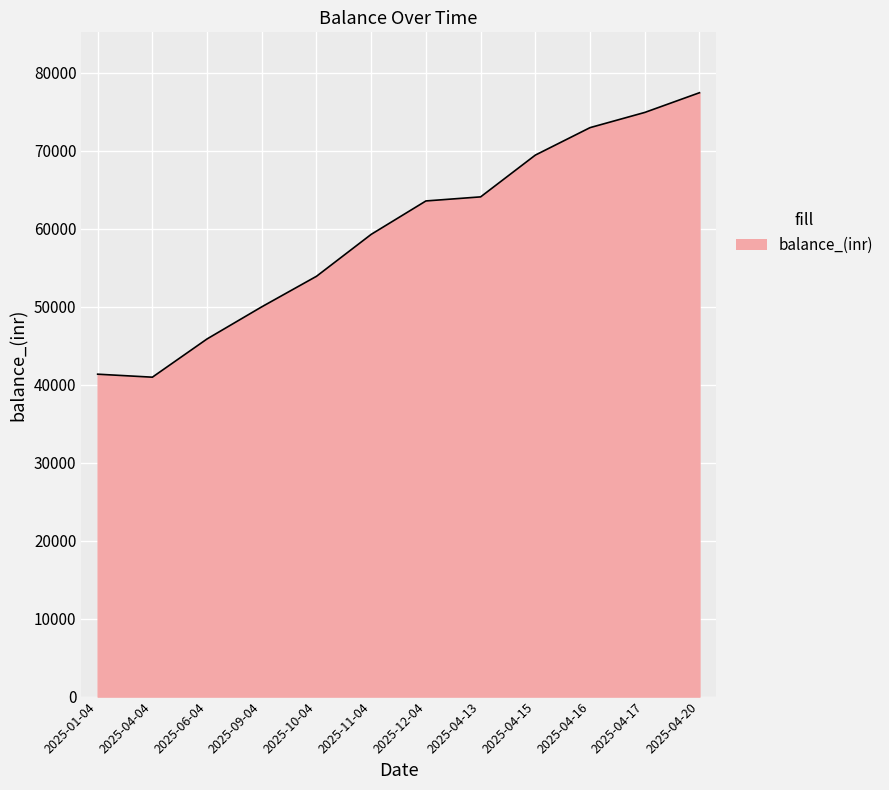

Reading left to right, what are all the values shown in this chart?

2025-01-04=41338.0	2025-04-04=40953.6	2025-06-04=45859.4	2025-09-04=49977.3	2025-10-04=53891.2	2025-11-04=59267.8	2025-12-04=63549.3	2025-04-13=64072.3	2025-04-15=69428.7	2025-04-16=72949.4	2025-04-17=74897.6	2025-04-20=77424.9